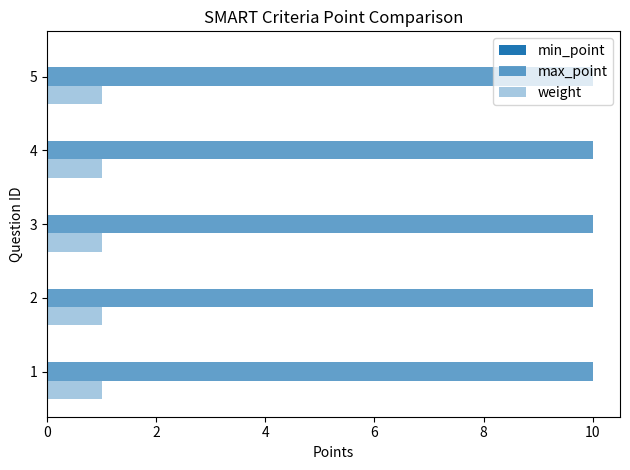

How many data points does each series have?

5